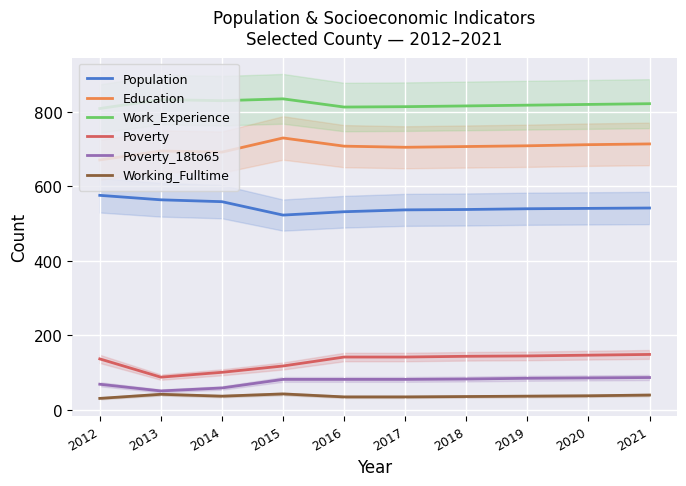

List the labels in order of Work_Experience value, largest first.

2015, 2013, 2014, 2021, 2020, 2019, 2018, 2017, 2016, 2012